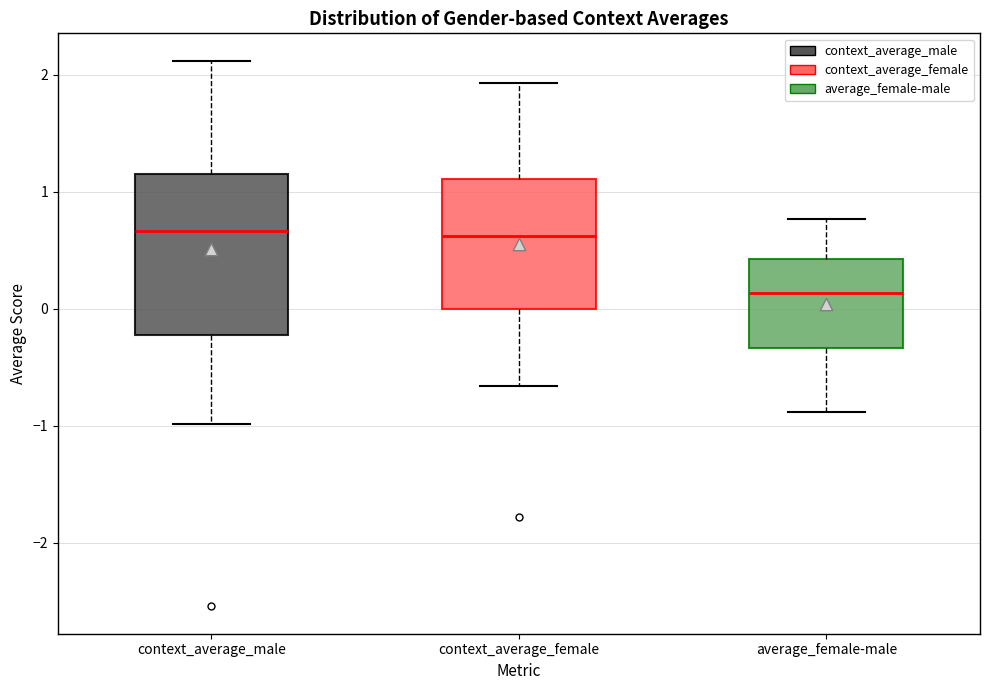

Comparing the boxes themselves (not the whiskers), which one is the tallest?

context_average_male